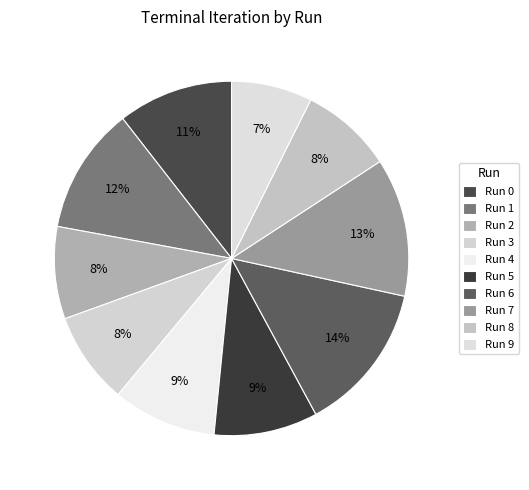

Count the number of slices in the pie.

10